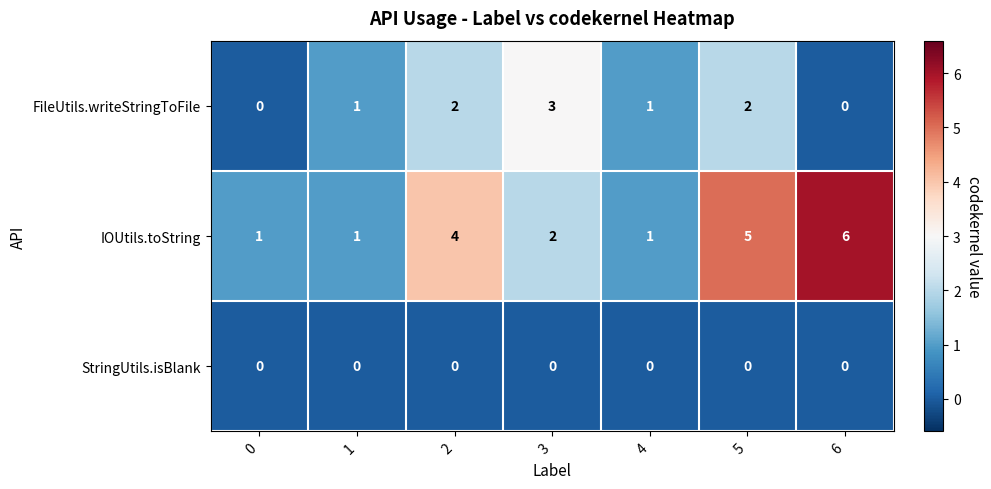

Reading right to left, extract all data points from this chart.

FileUtils.writeStringToFile: 6=0	5=2	4=1	3=3	2=2	1=1	0=0
IOUtils.toString: 6=6	5=5	4=1	3=2	2=4	1=1	0=1
StringUtils.isBlank: 6=0	5=0	4=0	3=0	2=0	1=0	0=0